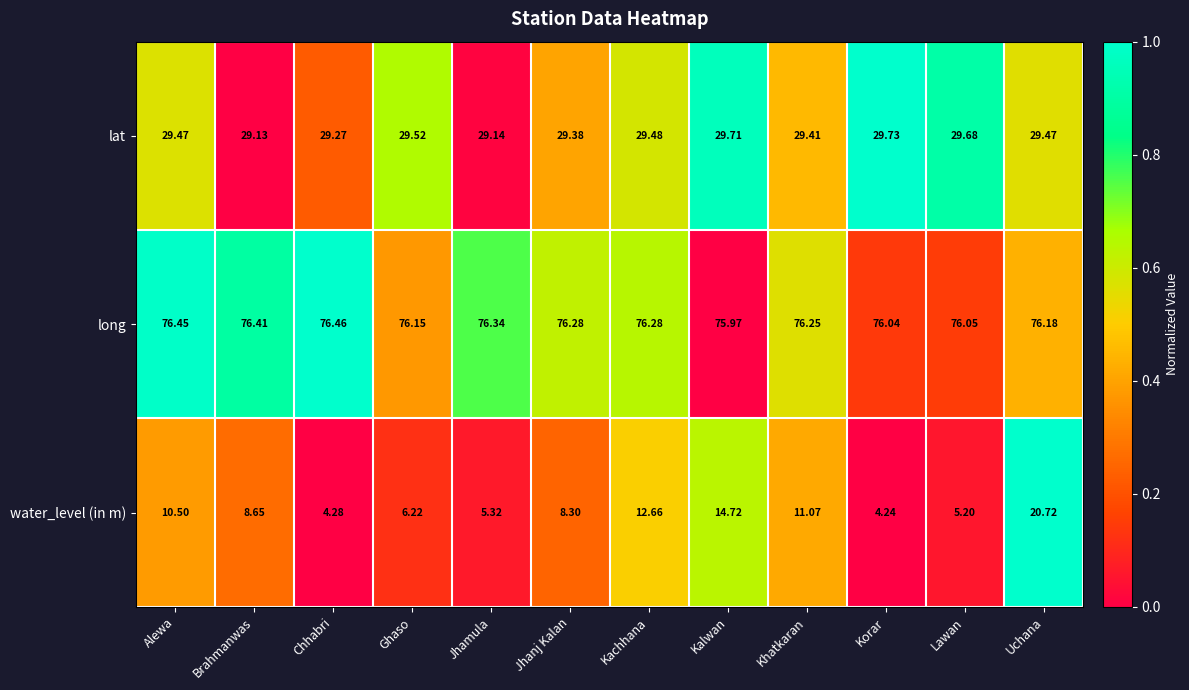

Which series has the largest total across all categories?

long